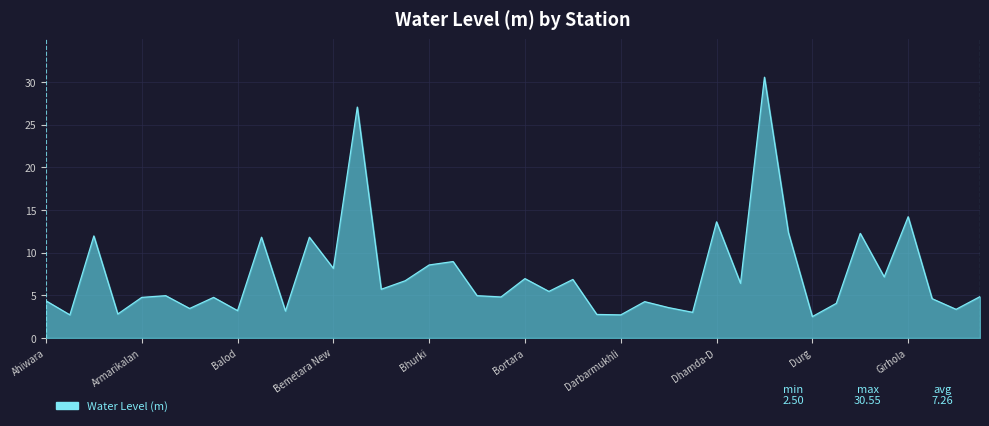

What is the maximum value shown in the chart?

30.6